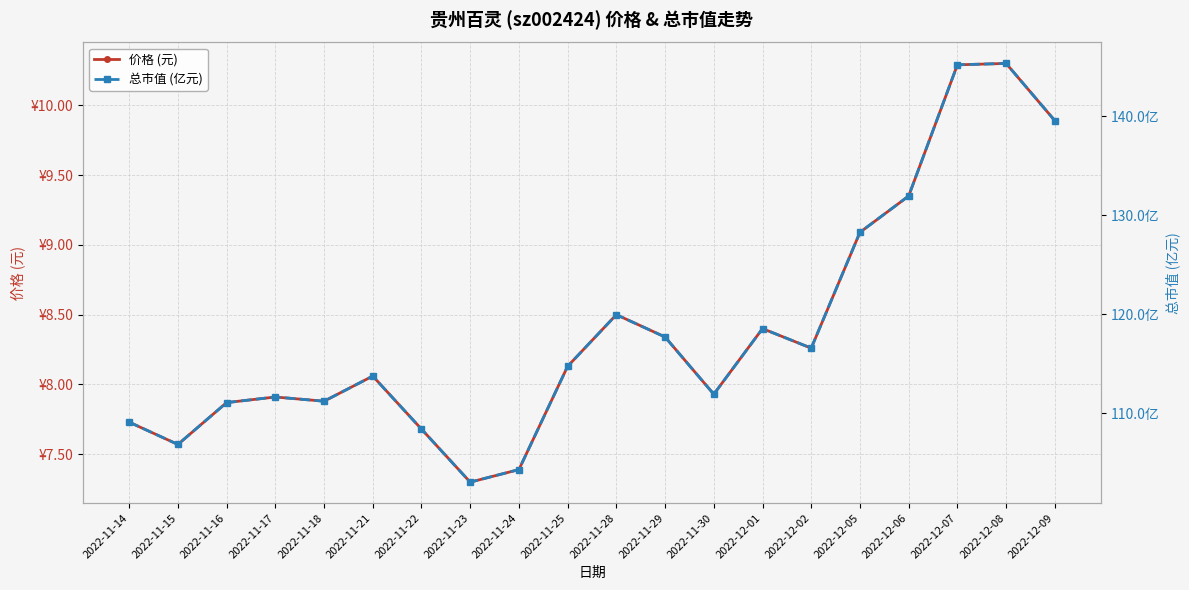

What are all the series names shown in the legend?

价格 (元), 总市值 (亿元)